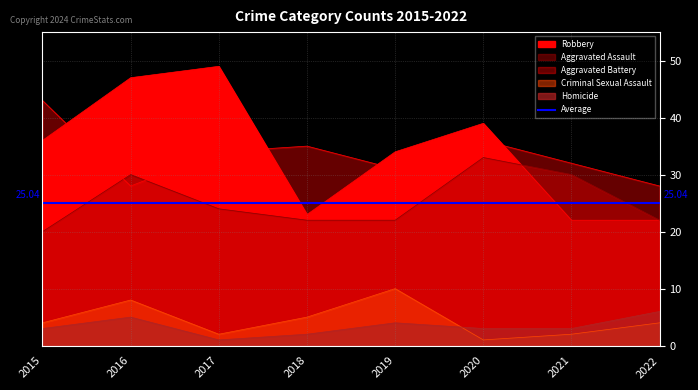

List the series in order of their peak value, highest first.

Robbery, Aggravated Battery, Aggravated Assault, Criminal Sexual Assault, Homicide